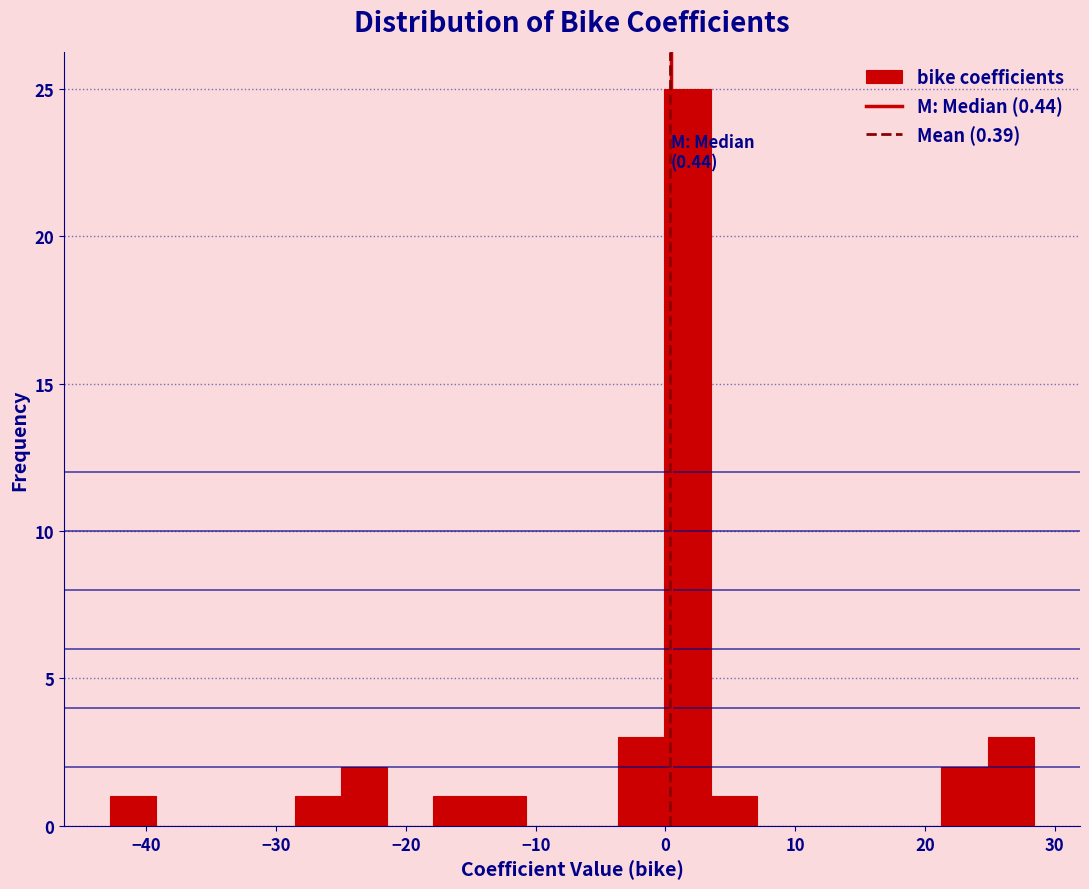

Around what value on the x-axis is the tallest bar? Give the approximate position of its centre, as read against the axis.

2